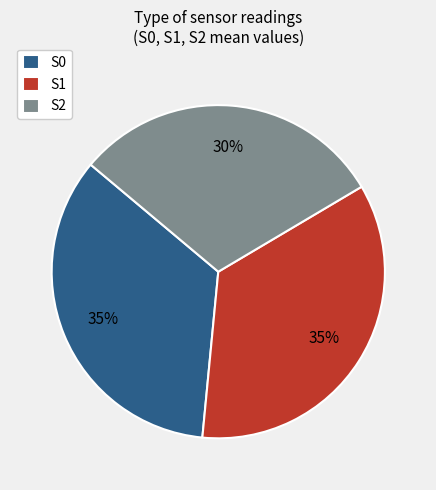

Is there any slice that represents more than half of the pie?

No